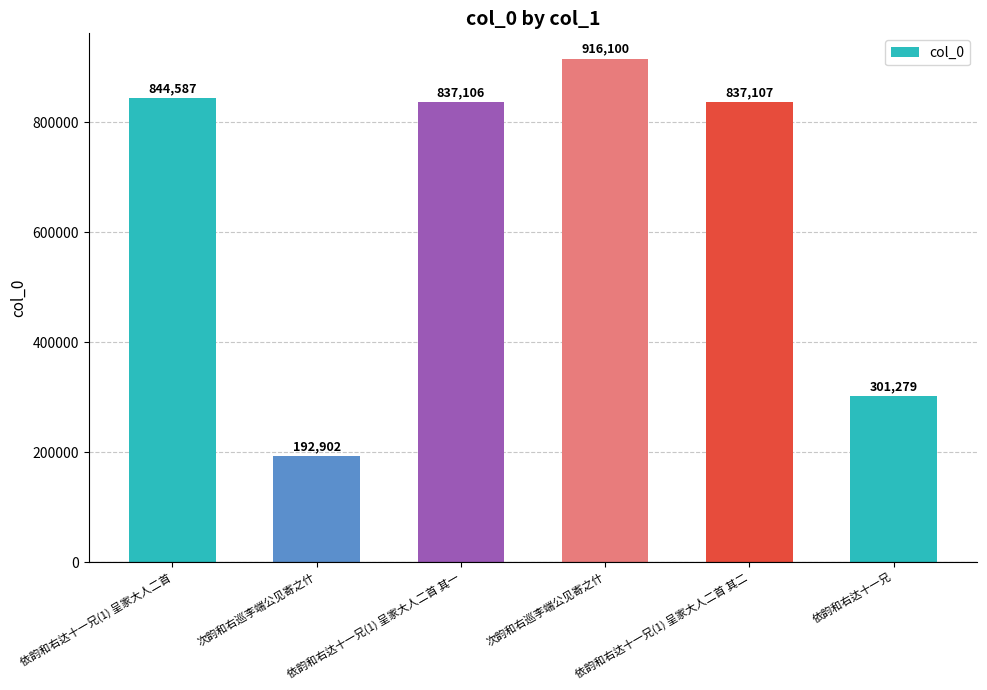

Reading left to right, extract all data points from this chart.

844587	192902	837106	916100	837107	301279